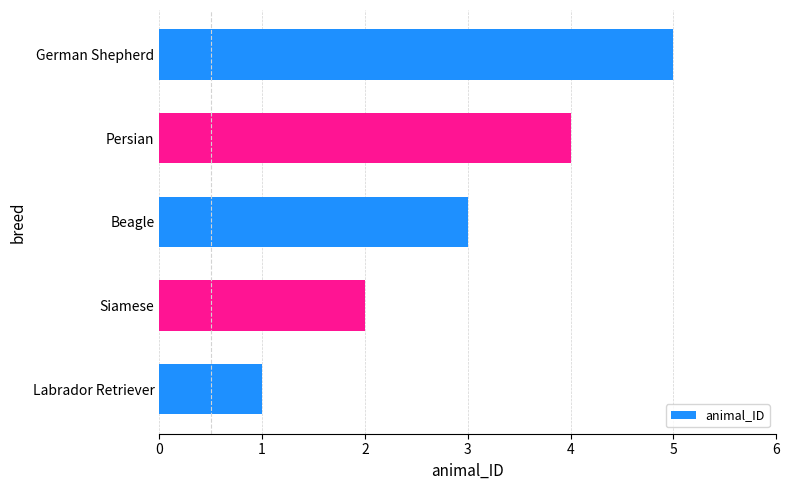

Rank the categories by value from highest to lowest.

German Shepherd, Persian, Beagle, Siamese, Labrador Retriever